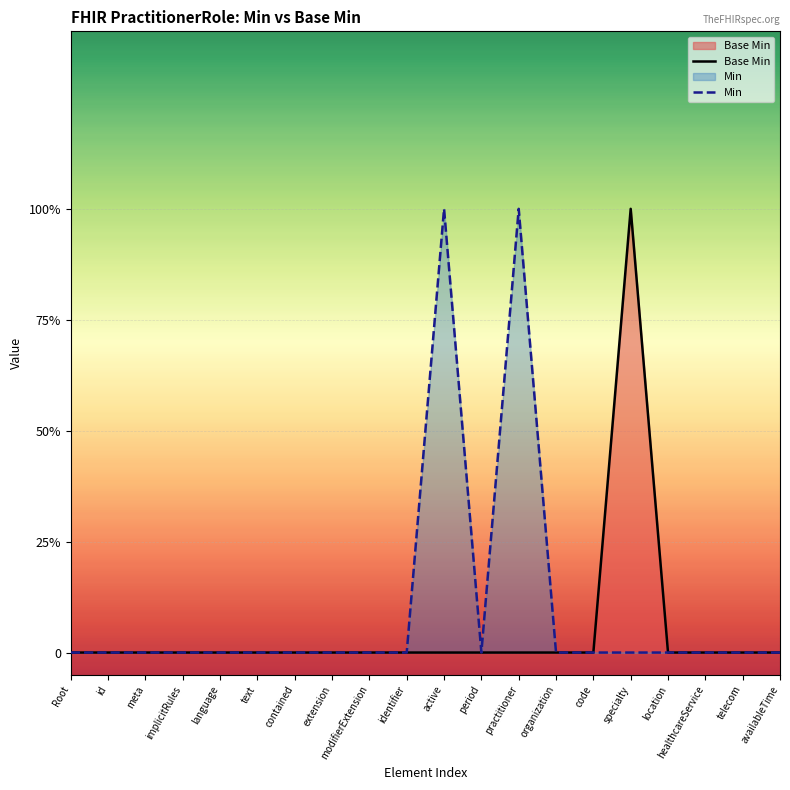

Reading right to left, extract all data points from this chart.

0	0	0	0	1	0	0	0	0	0	0	0	0	0	0	0	0	0	0	0